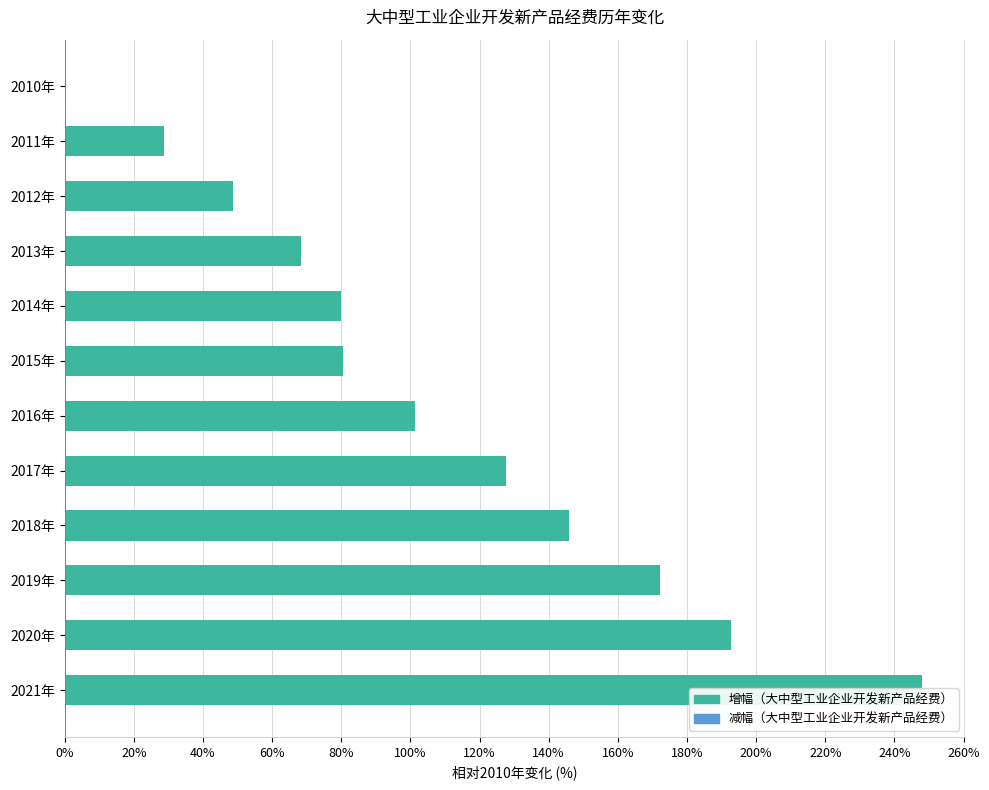

True or false: the data shows 101.4 at 2016年.

True